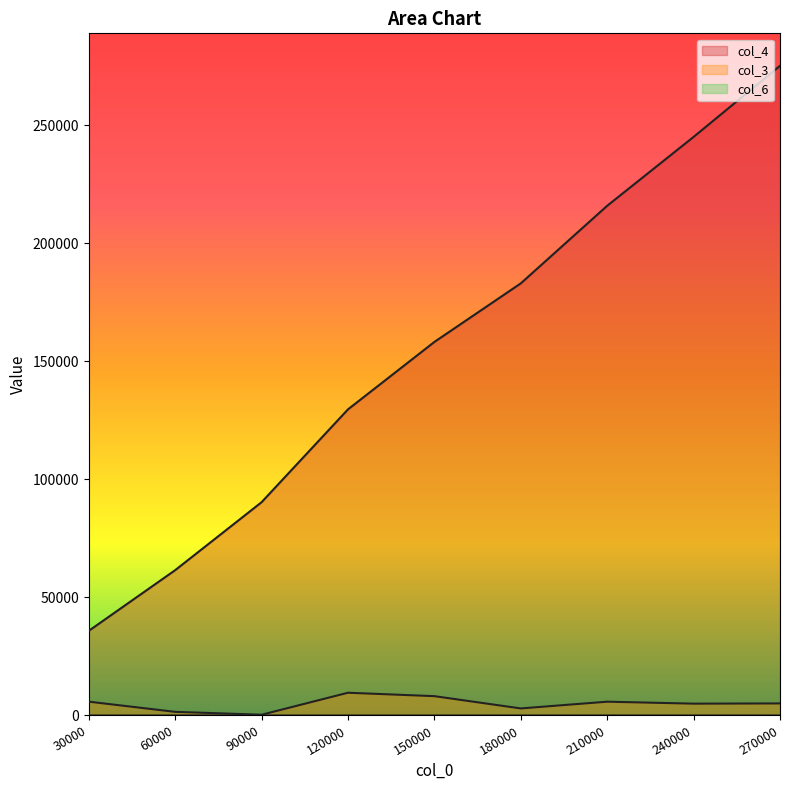

The col_3 series shows 214.0 at 90000. True or false?

False